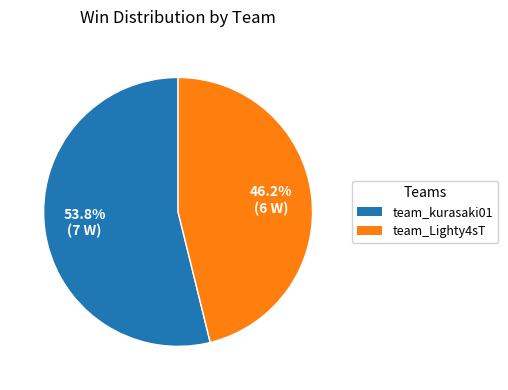

Is there any slice that represents more than half of the pie?

Yes